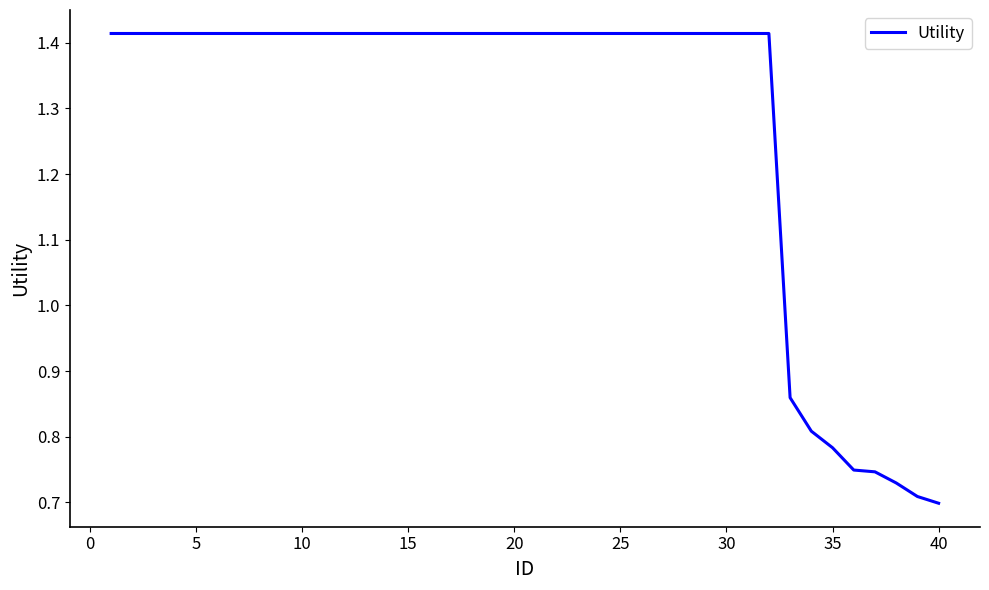

How many lines are shown in the chart?

1